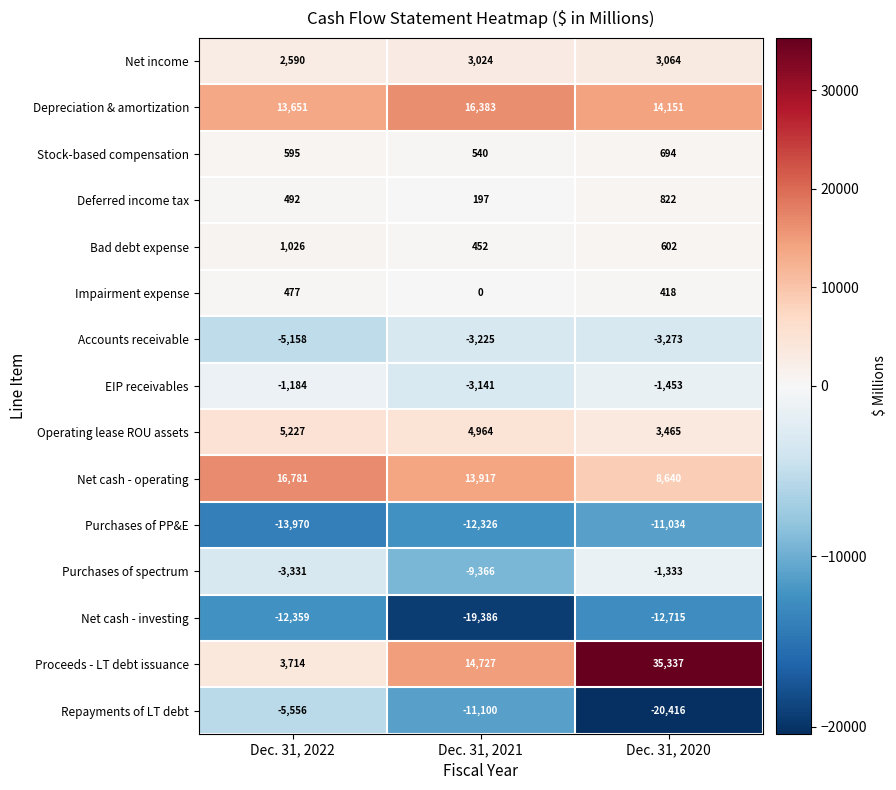

Between Dec. 31, 2022 and Dec. 31, 2020, which series saw the biggest shift?

Proceeds - LT debt issuance